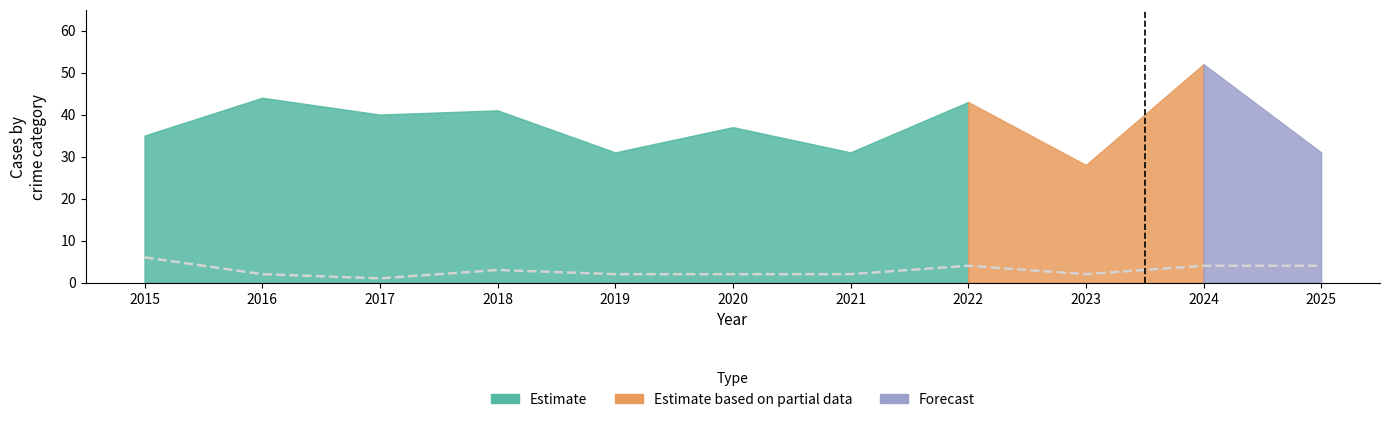

What is the approximate value at 2019?

2